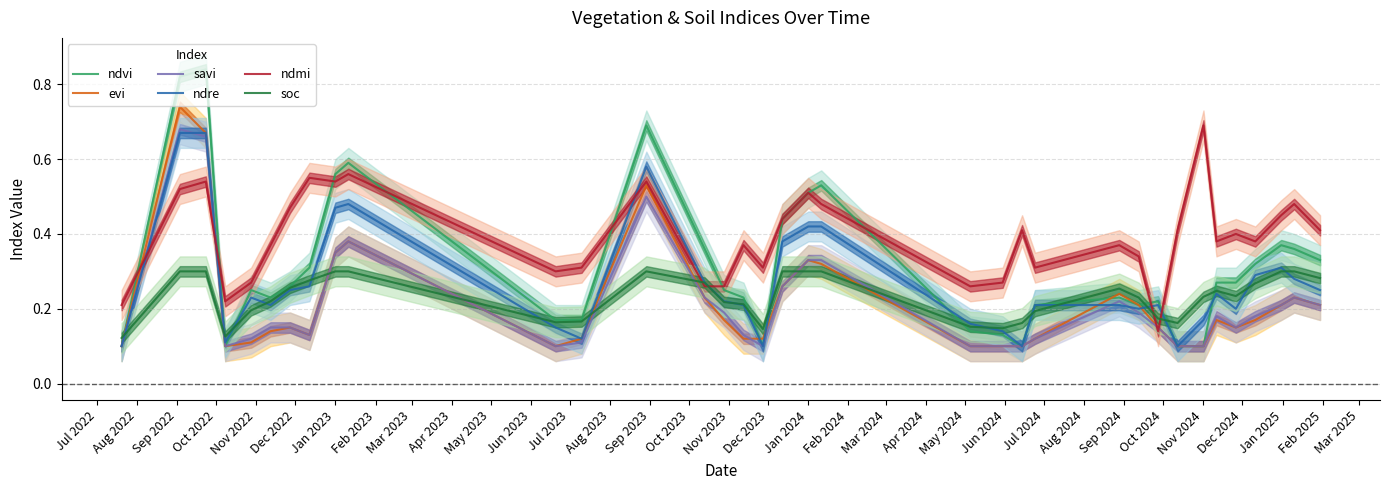

The ndvi series shows 0.2 at Nov 2024. True or false?

False